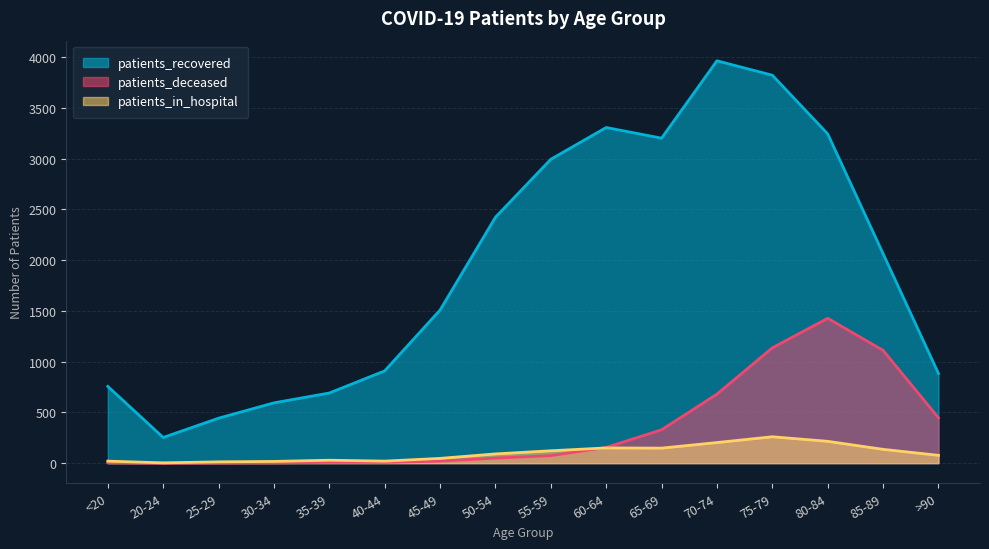

At which category is the sum across all series the highest?

75-79